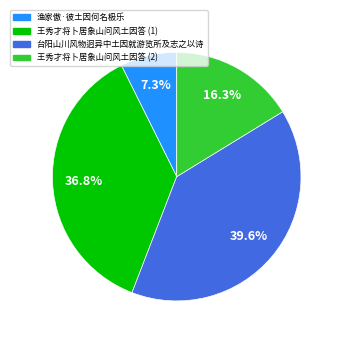

Is there a majority slice in this chart?

No